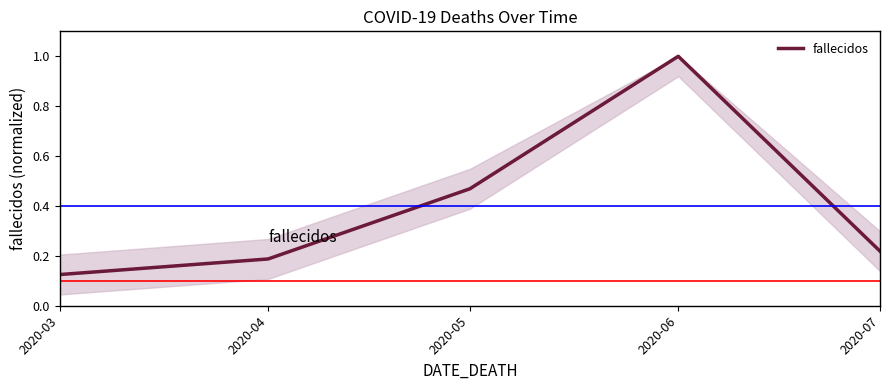

List the labels in order of value, smallest first.

2020-03, 2020-04, 2020-07, 2020-05, 2020-06